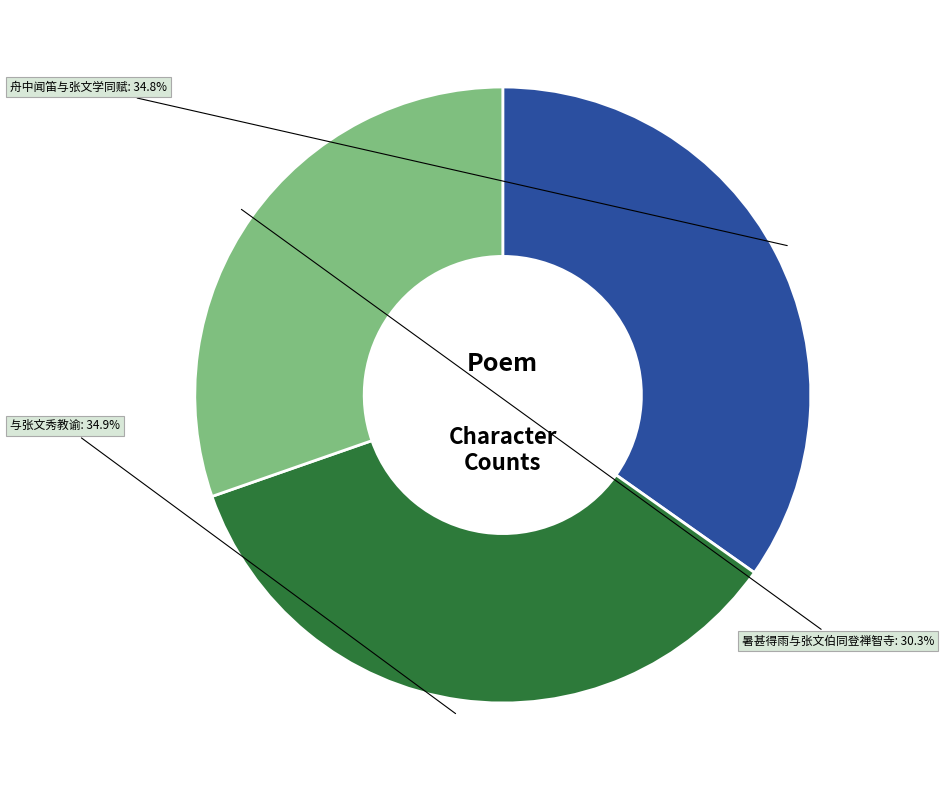

What is the ratio of the value at 舟中闻笛与张文学同赋 to the value at 暑甚得雨与张文伯同登禅智寺?

1.1